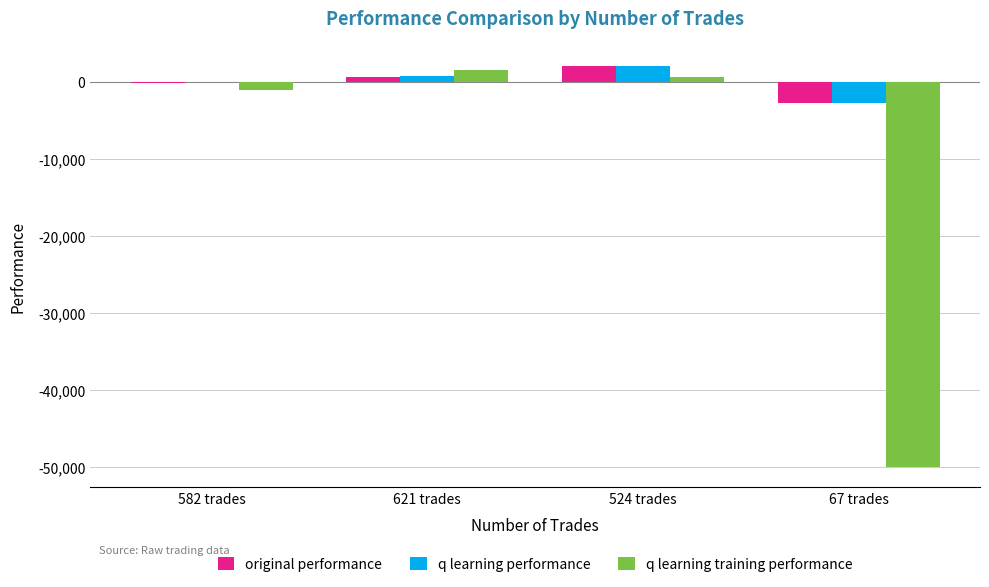

What is the highest value of the q learning performance series?

2132.8